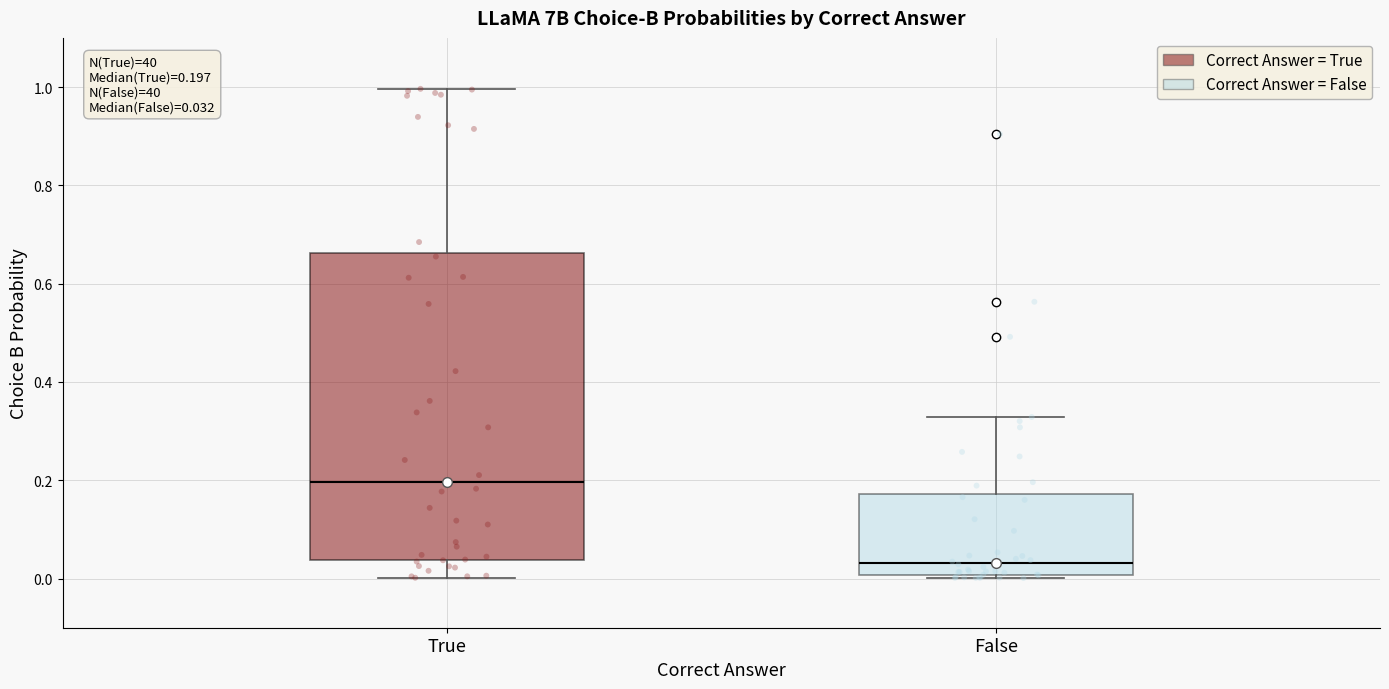

Which box has the lowest median line?

False